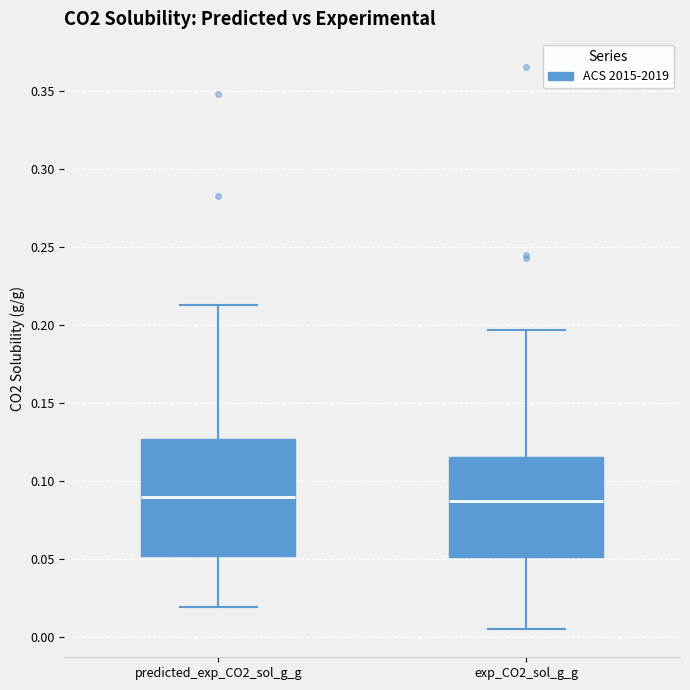

Where is the upper edge of the box for exp_CO2_sol_g_g on the y-axis? The values are not printed on the chart, so give them approximately, as read against the axis.

0.115